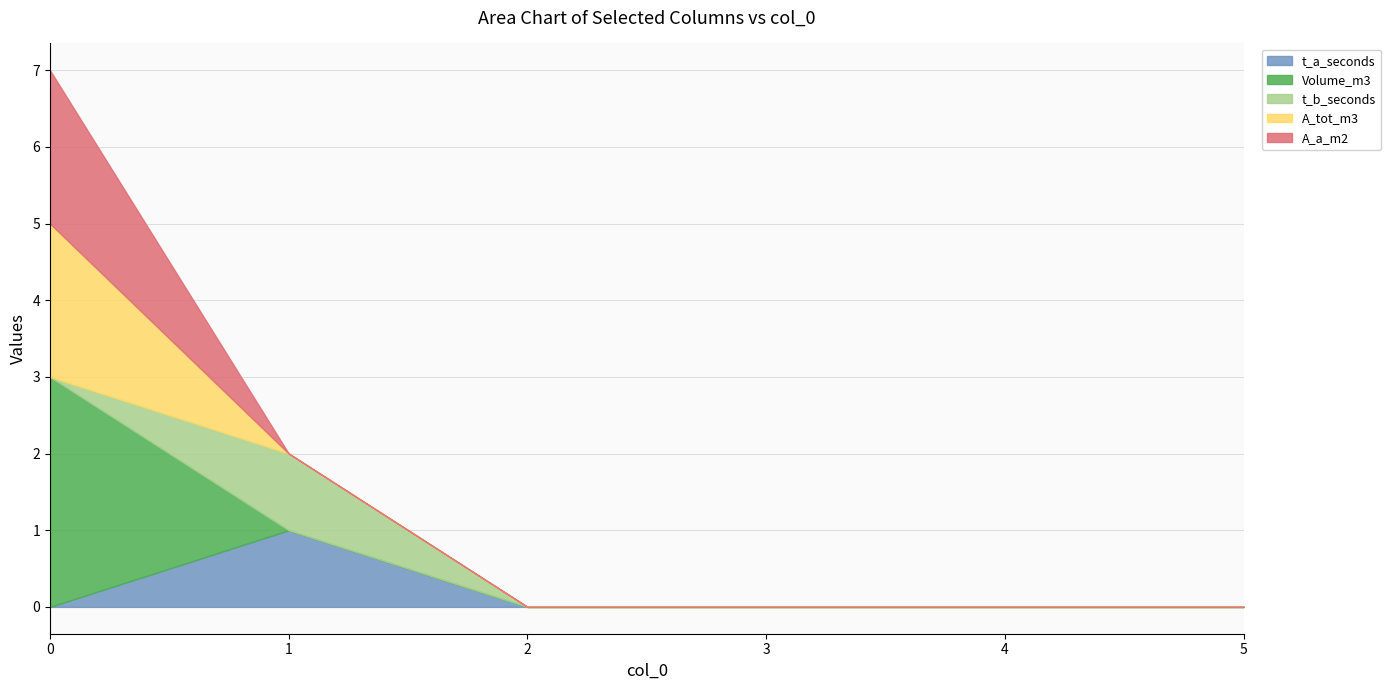

Reading right to left, list all the values displayed in this chart.

t_a_seconds: 5=0	4=0	3=0	2=0	1=1	0=0
Volume_m3: 5=0	4=0	3=0	2=0	1=0	0=3
t_b_seconds: 5=0	4=0	3=0	2=0	1=1	0=0
A_tot_m3: 5=0	4=0	3=0	2=0	1=0	0=2
A_a_m2: 5=0	4=0	3=0	2=0	1=0	0=2